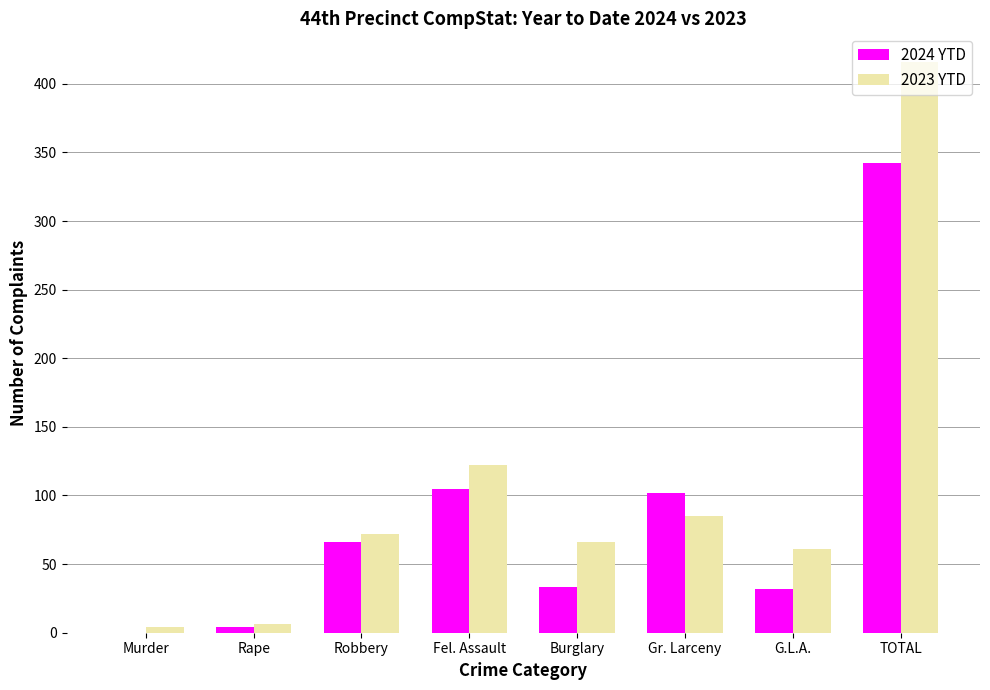

Is the value of 2024 YTD at G.L.A. greater than the value of 2023 YTD at Gr. Larceny?

No